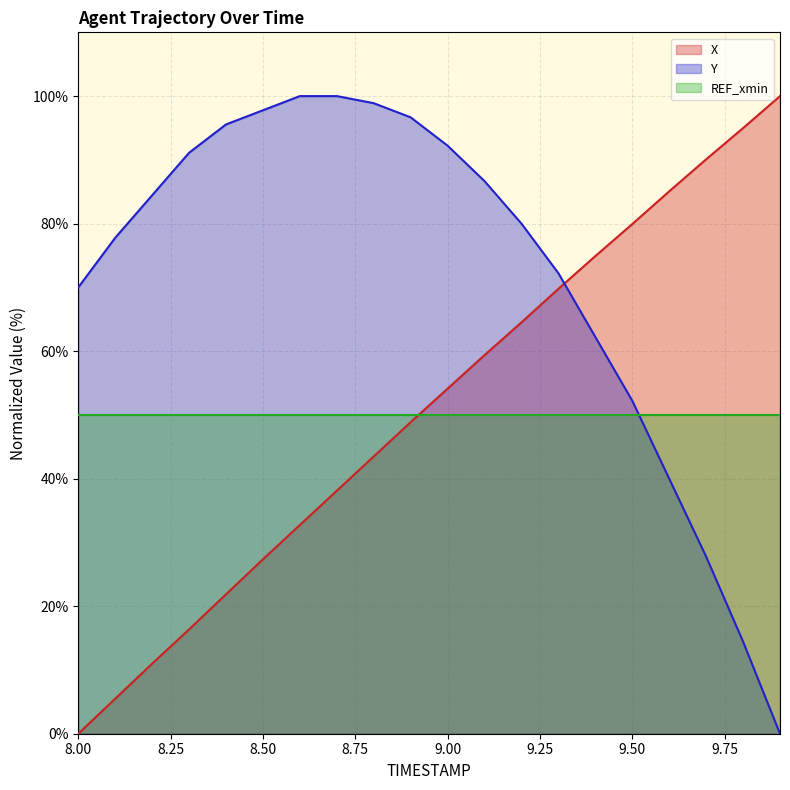

Which series has the largest range (max minus min)?

X